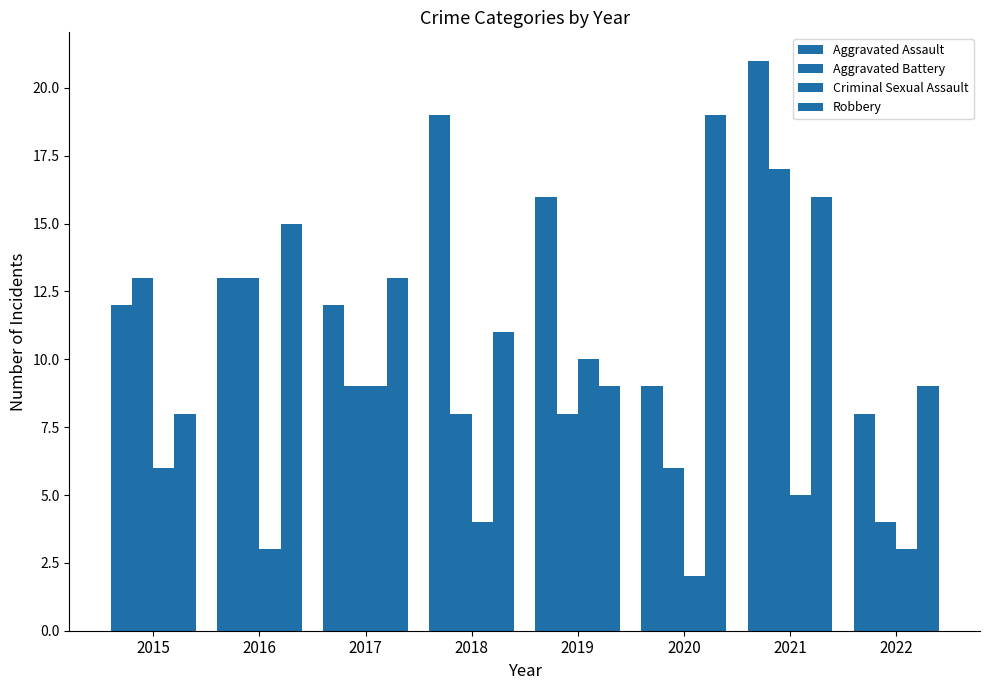

Are the bars horizontal?

No